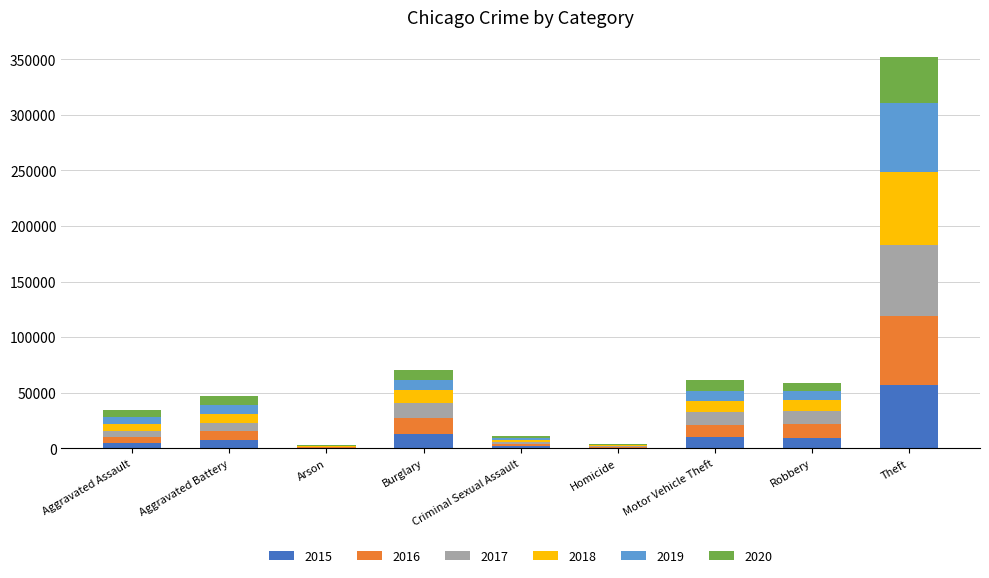

At which category is the sum across all series the highest?

Theft